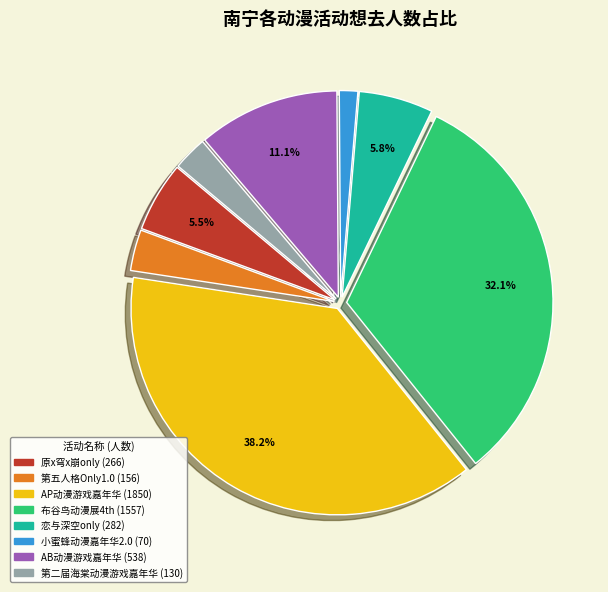

Is the sum of 第二届海棠动漫游戏嘉年华 and 恋与深空only greater than half?

No